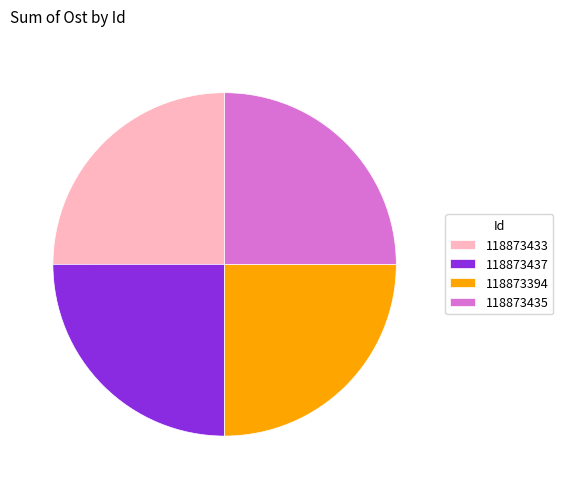

Is there a majority slice in this chart?

No